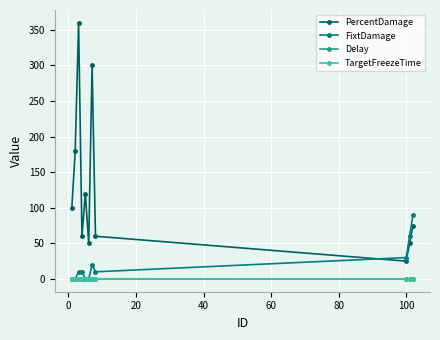

Which series has the widest spread of values?

PercentDamage